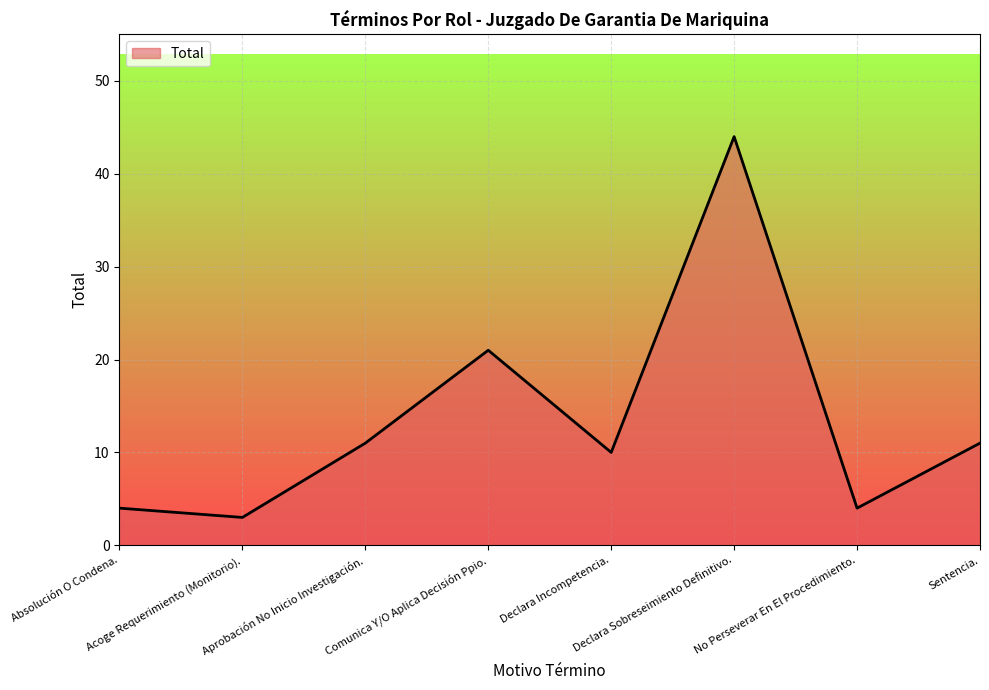

Reading left to right, extract all data points from this chart.

Absolución O Condena.=4	Acoge Requerimiento (Monitorio).=3	Aprobación No Inicio Investigación.=11	Comunica Y/O Aplica Decisión Ppio.=21	Declara Incompetencia.=10	Declara Sobreseimiento Definitivo.=44	No Perseverar En El Procedimiento.=4	Sentencia.=11